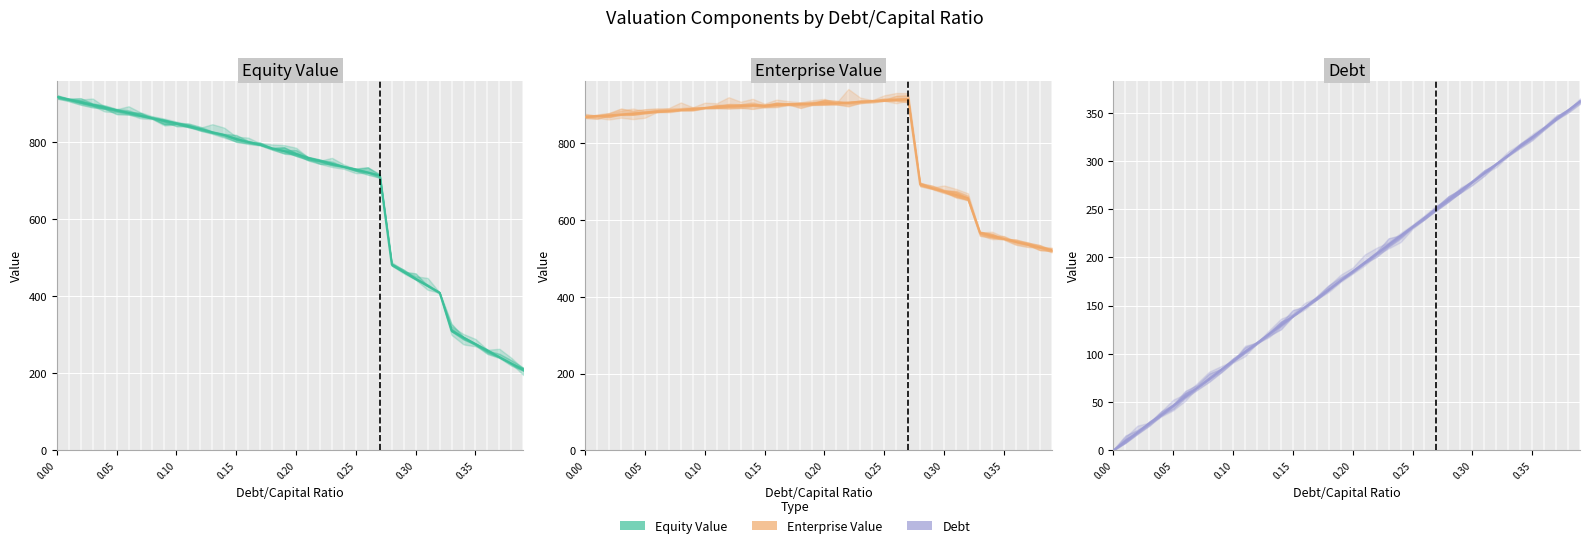

How many lines are shown in the chart?

3